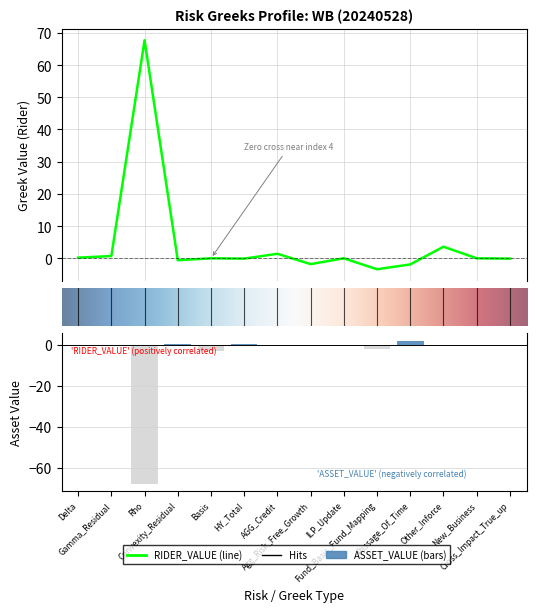

True or false: RIDER_VALUE has a value of 0.0 at 12.

True